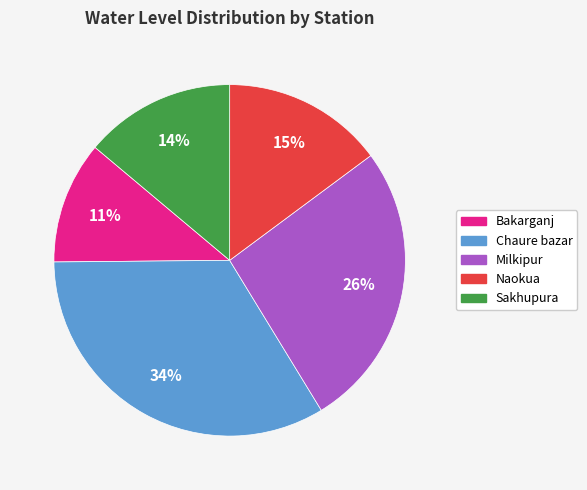

Do Sakhupura and Chaure bazar together represent more than half of the pie?

No